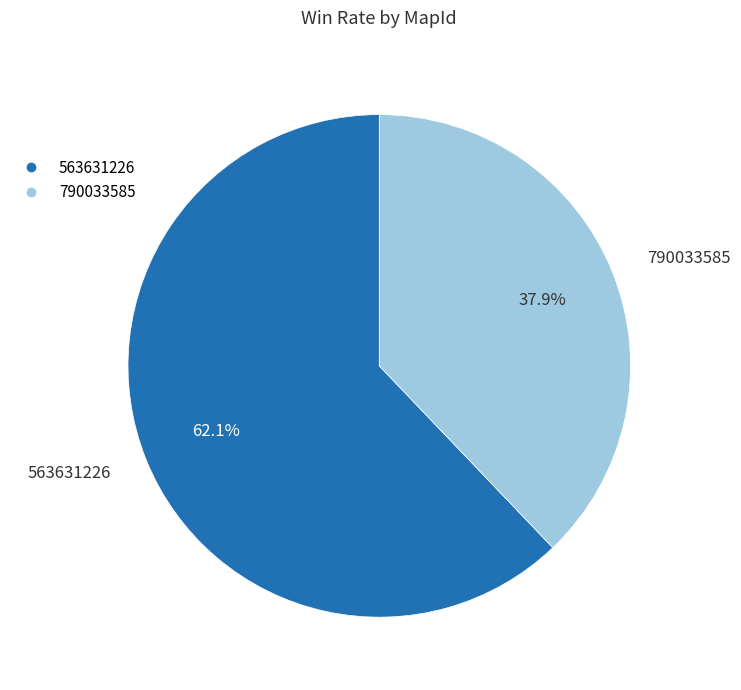

Which has a higher value, 563631226 or 790033585?

563631226